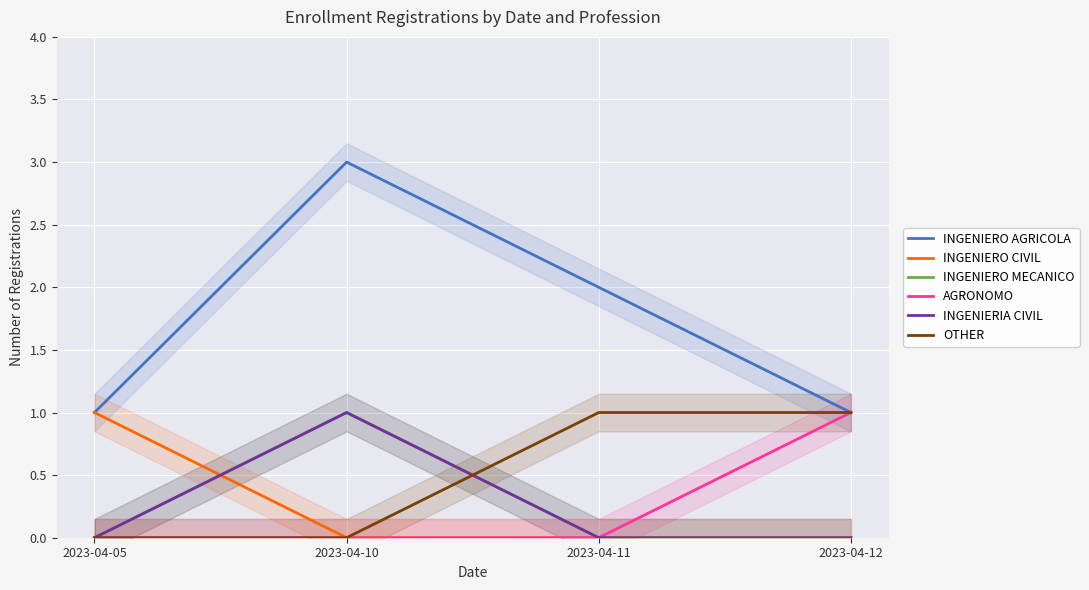

Which has a higher value, 2023-04-10 or 2023-04-12?

2023-04-10